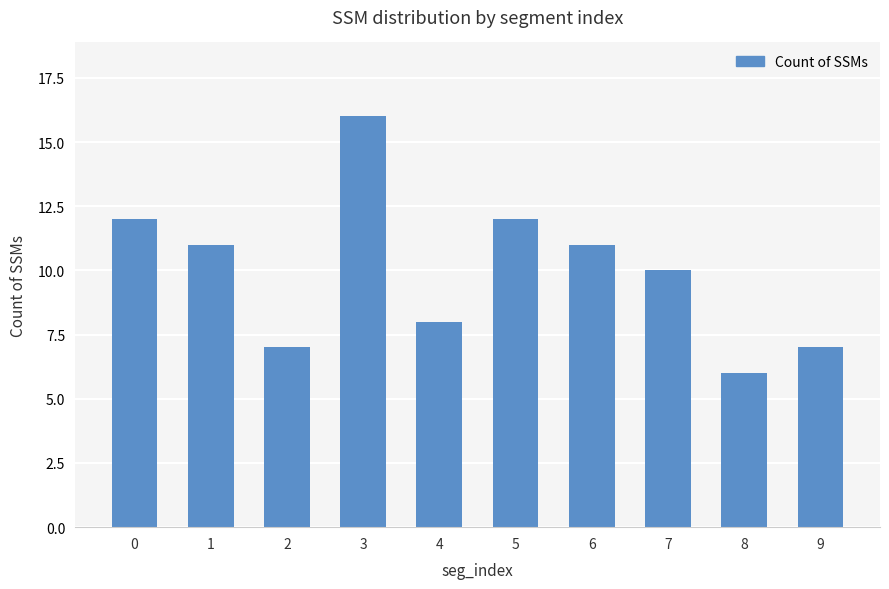

The chart shows a value of 7 at 9. True or false?

True